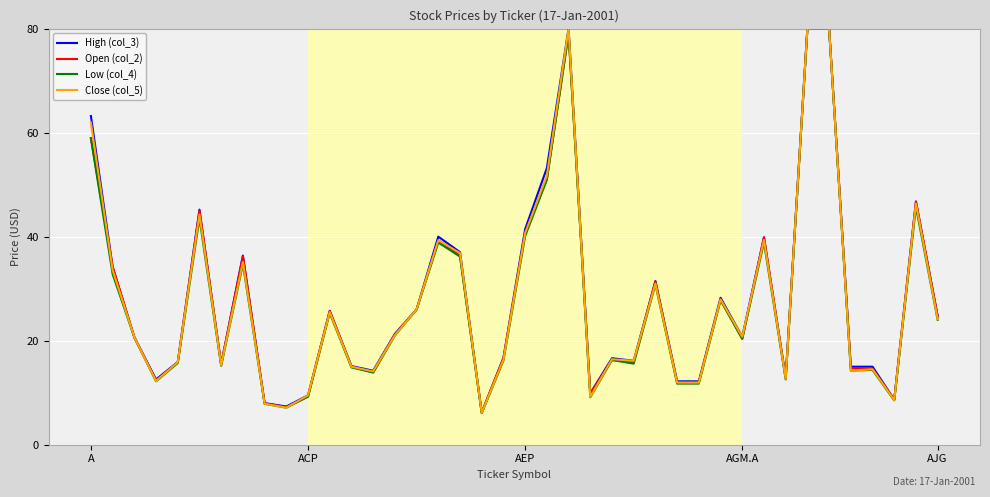

What is the greatest value displayed?

80.0